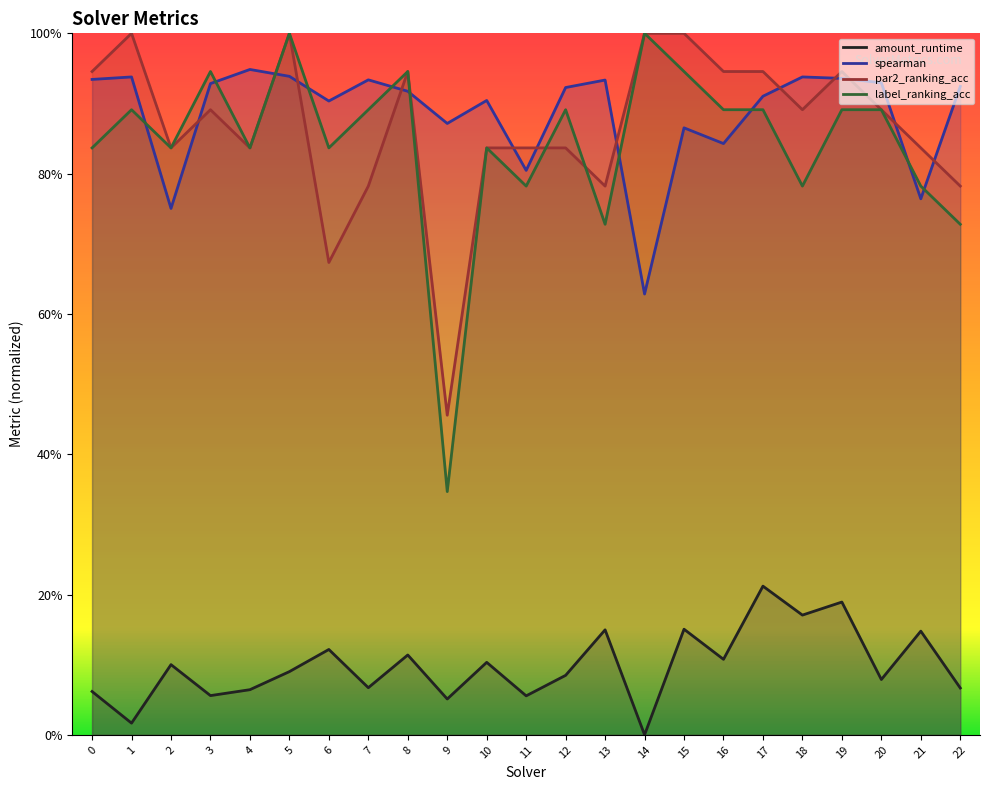

Reading right to left, what are all the values shown in this chart?

amount_runtime: 22=0.1	21=0.1	20=0.1	19=0.2	18=0.2	17=0.2	16=0.1	15=0.2	14=0.0	13=0.1	12=0.1	11=0.1	10=0.1	9=0.1	8=0.1	7=0.1	6=0.1	5=0.1	4=0.1	3=0.1	2=0.1	1=0.0	0=0.1
spearman: 22=0.9	21=0.8	20=0.9	19=0.9	18=0.9	17=0.9	16=0.8	15=0.9	14=0.6	13=0.9	12=0.9	11=0.8	10=0.9	9=0.9	8=0.9	7=0.9	6=0.9	5=0.9	4=0.9	3=0.9	2=0.8	1=0.9	0=0.9
par2_ranking_acc: 22=0.8	21=0.8	20=0.9	19=0.9	18=0.9	17=0.9	16=0.9	15=1.0	14=1.0	13=0.8	12=0.8	11=0.8	10=0.8	9=0.5	8=0.9	7=0.8	6=0.7	5=1.0	4=0.8	3=0.9	2=0.8	1=1.0	0=0.9
label_ranking_acc: 22=0.7	21=0.8	20=0.9	19=0.9	18=0.8	17=0.9	16=0.9	15=0.9	14=1.0	13=0.7	12=0.9	11=0.8	10=0.8	9=0.3	8=0.9	7=0.9	6=0.8	5=1.0	4=0.8	3=0.9	2=0.8	1=0.9	0=0.8